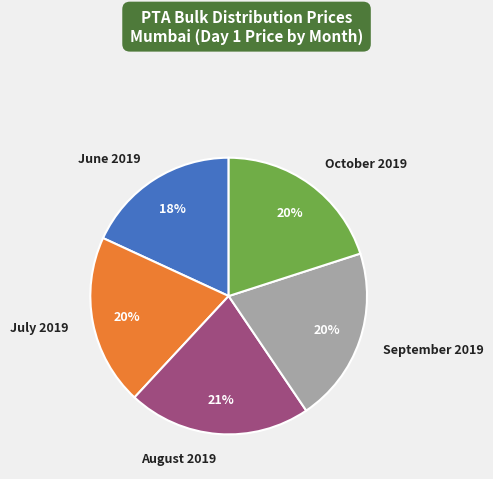

To the nearest percent, what is the difference between the largest and smallest slice percentages?

3%